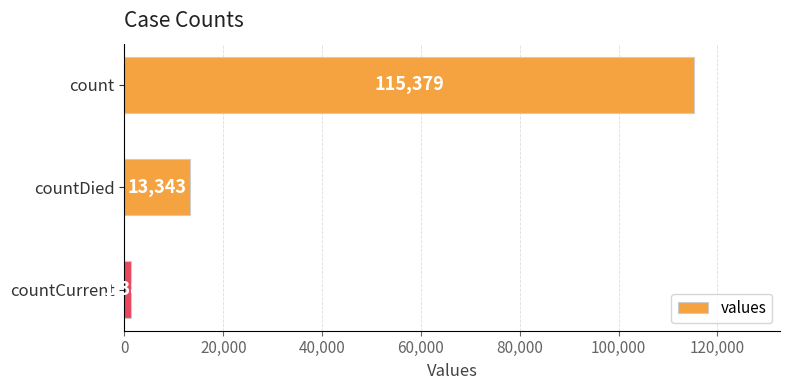

Rank the categories by value from lowest to highest.

countCurrent, countDied, count